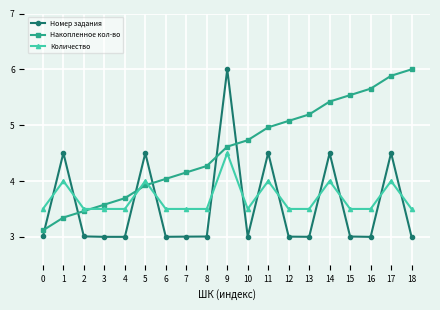

What is the sum of all Накопленное кол-во values?

86.7